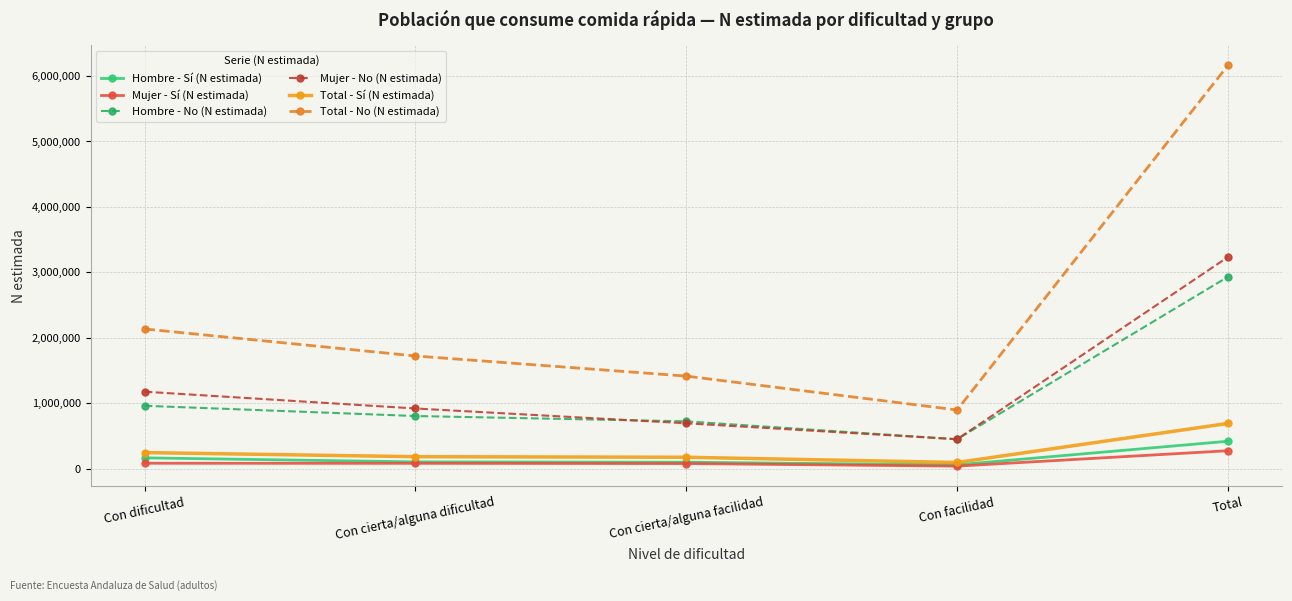

In Mujer - No (N estimada), how many points are lower than both neighbors (excluding endpoints)?

1